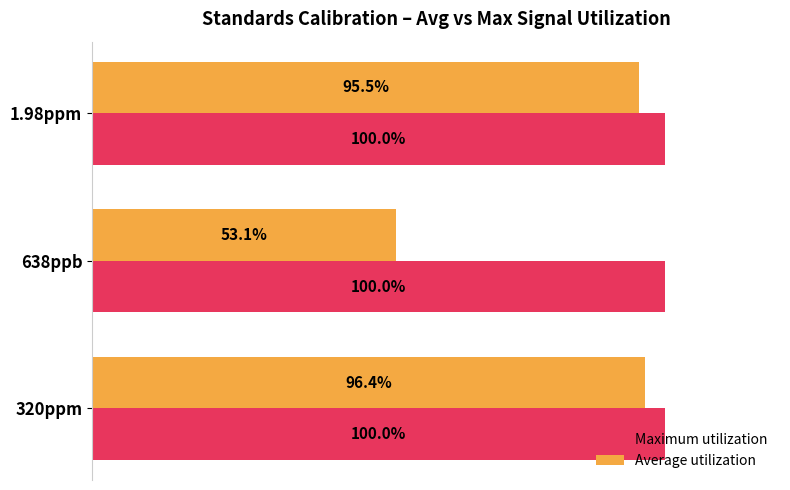

Which category has the lowest value in the Average utilization series?

638ppb